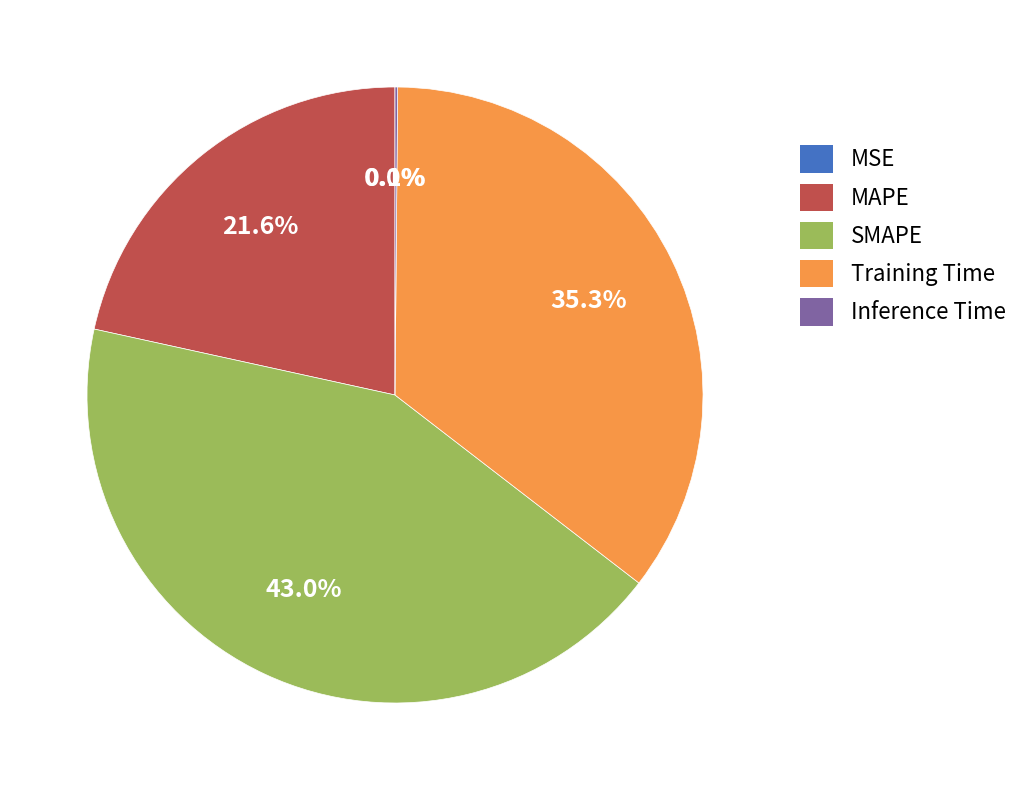

Is there a majority slice in this chart?

No